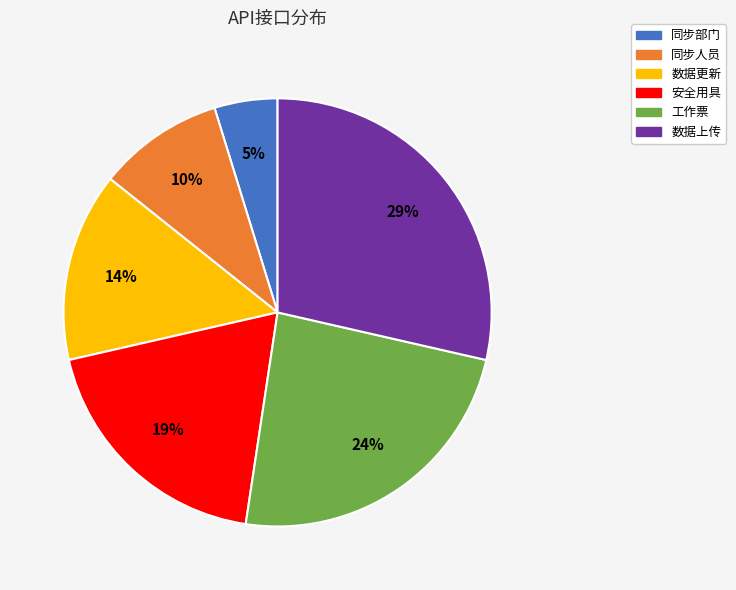

Rank the categories by value from highest to lowest.

数据上传, 工作票, 安全用具, 数据更新, 同步人员, 同步部门